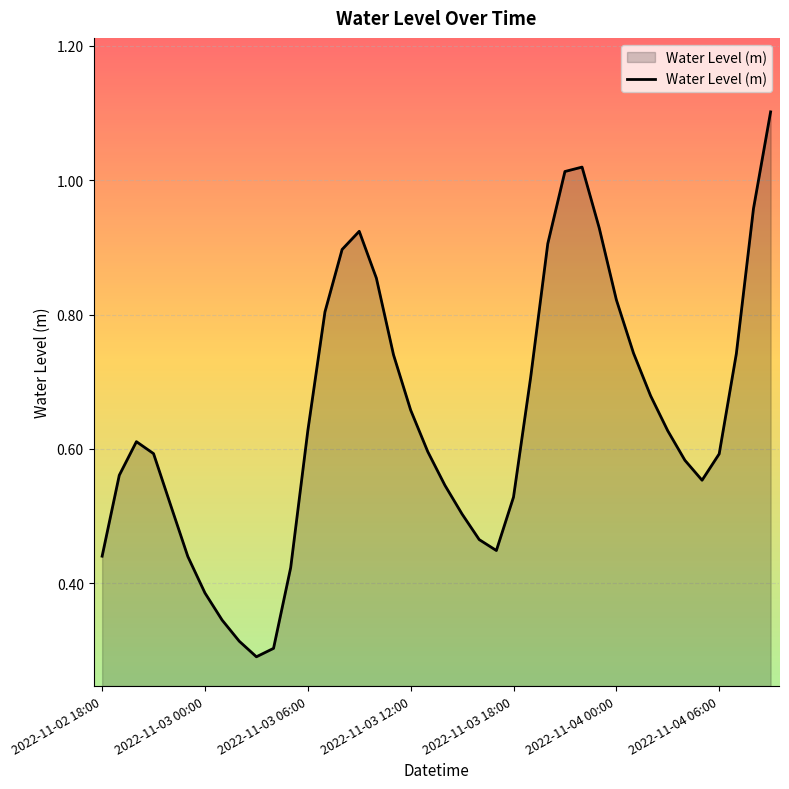

What is the label of the 5th point from the right?

2022-11-04 05:00